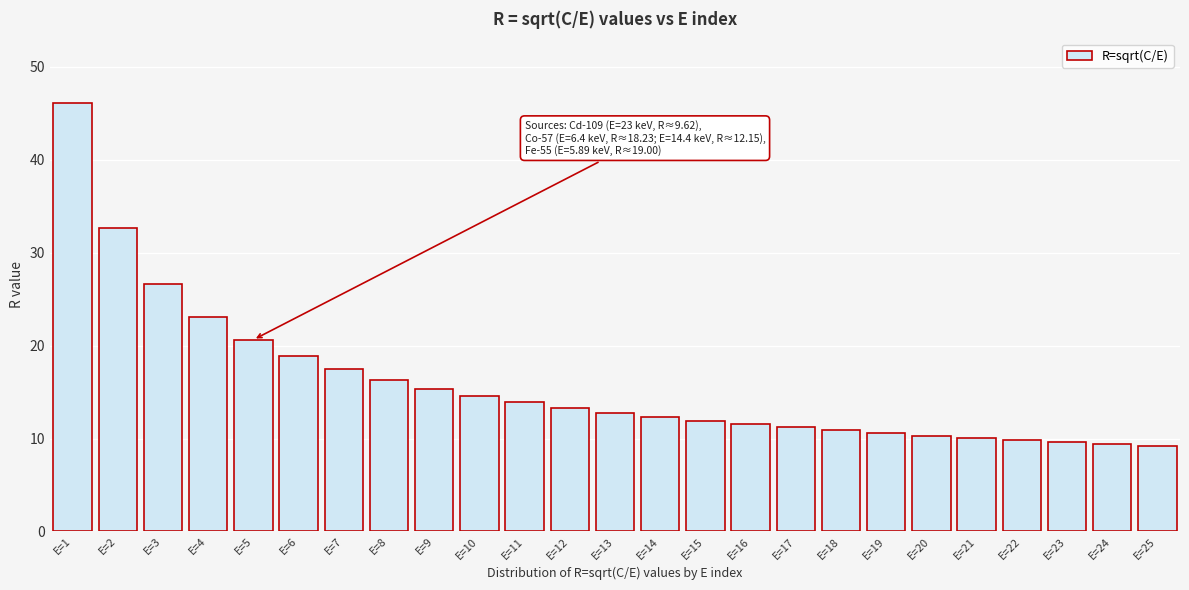

What is the difference between the maximum and minimum values?

36.9